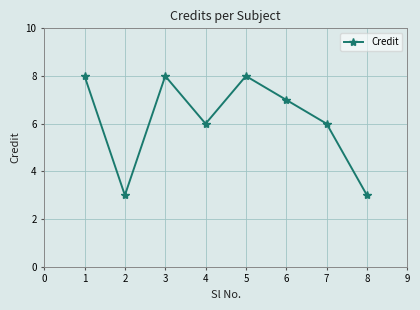

What is the sum of the values at 3 and 2?

11